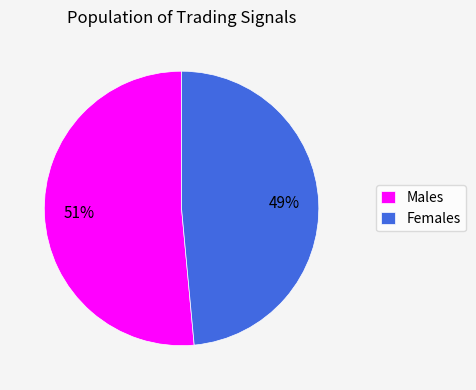

Which category accounts for the majority?

Males